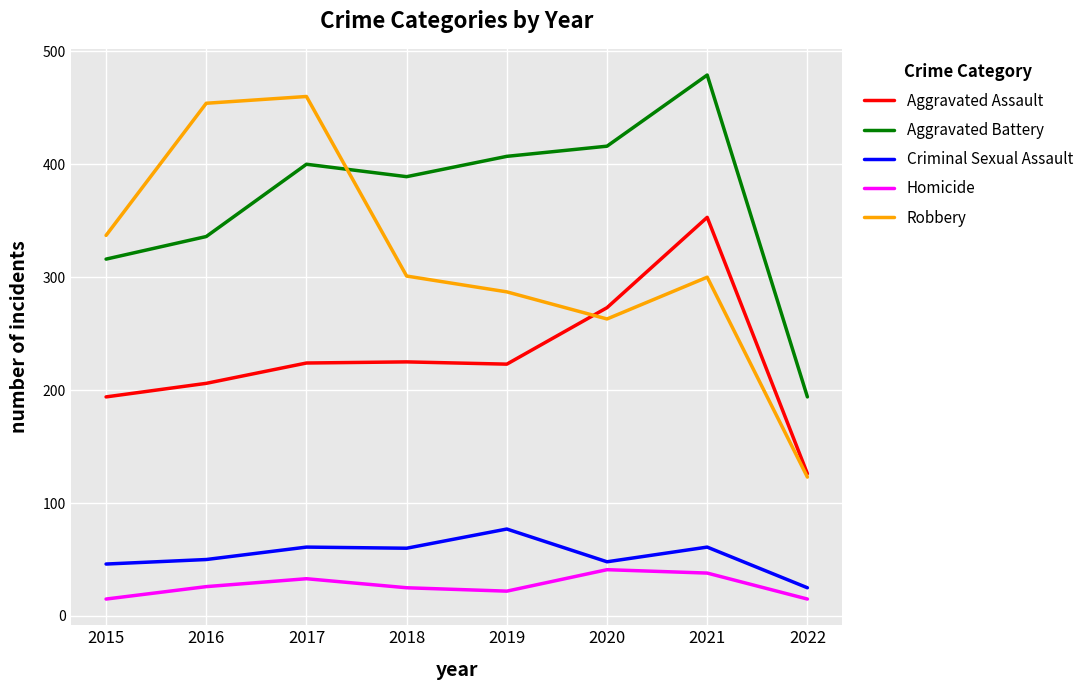

Which category has the lowest value in the Criminal Sexual Assault series?

2022